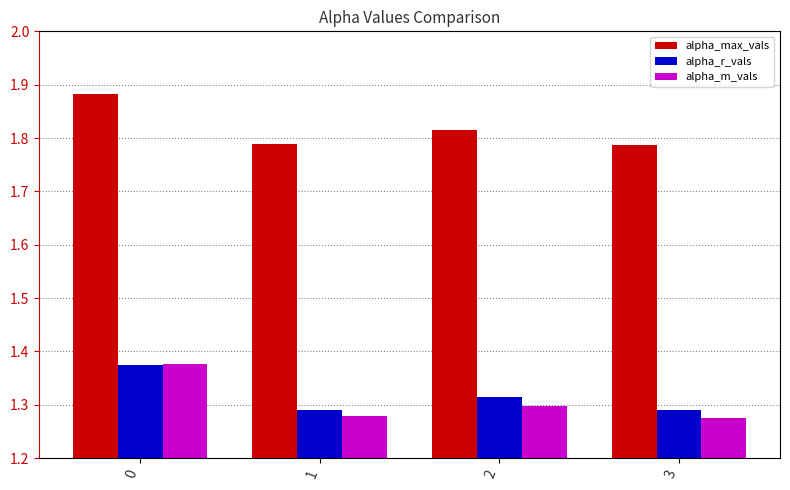

Which series has the largest total across all categories?

alpha_max_vals